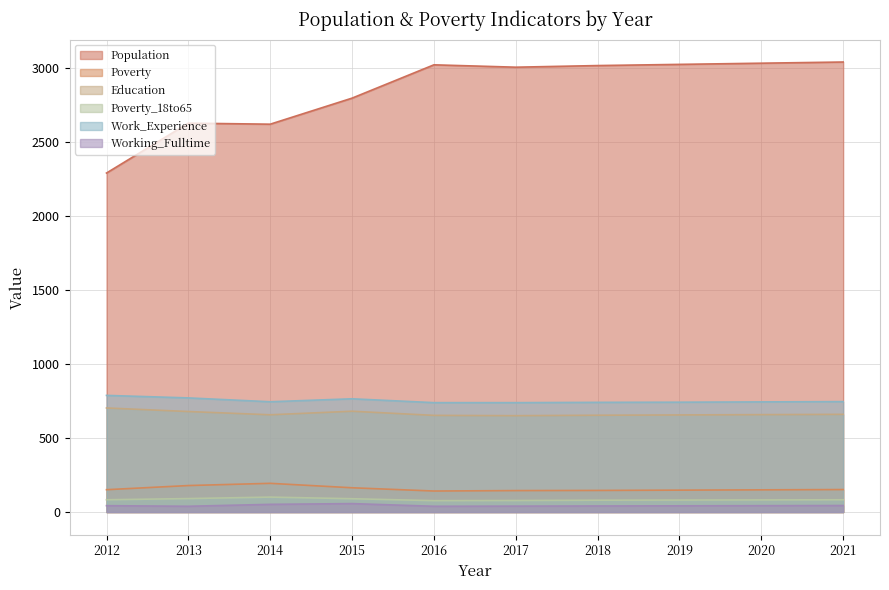

Reading right to left, list all the values displayed in this chart.

Population: 2021=3040	2020=3032	2019=3024	2018=3016	2017=3005	2016=3021	2015=2796	2014=2620	2013=2627	2012=2290
Poverty: 2021=152	2020=150	2019=148	2018=146	2017=145	2016=142	2015=164	2014=194	2013=179	2012=151
Education: 2021=660	2020=658	2019=656	2018=654	2017=651	2016=653	2015=681	2014=657	2013=679	2012=703
Poverty_18to65: 2021=83	2020=82	2019=81	2018=80	2017=78	2016=77	2015=90	2014=101	2013=91	2012=83
Work_Experience: 2021=746	2020=744	2019=742	2018=741	2017=739	2016=739	2015=765	2014=745	2013=771	2012=788
Working_Fulltime: 2021=44	2020=43	2019=42	2018=41	2017=40	2016=39	2015=57	2014=52	2013=39	2012=43